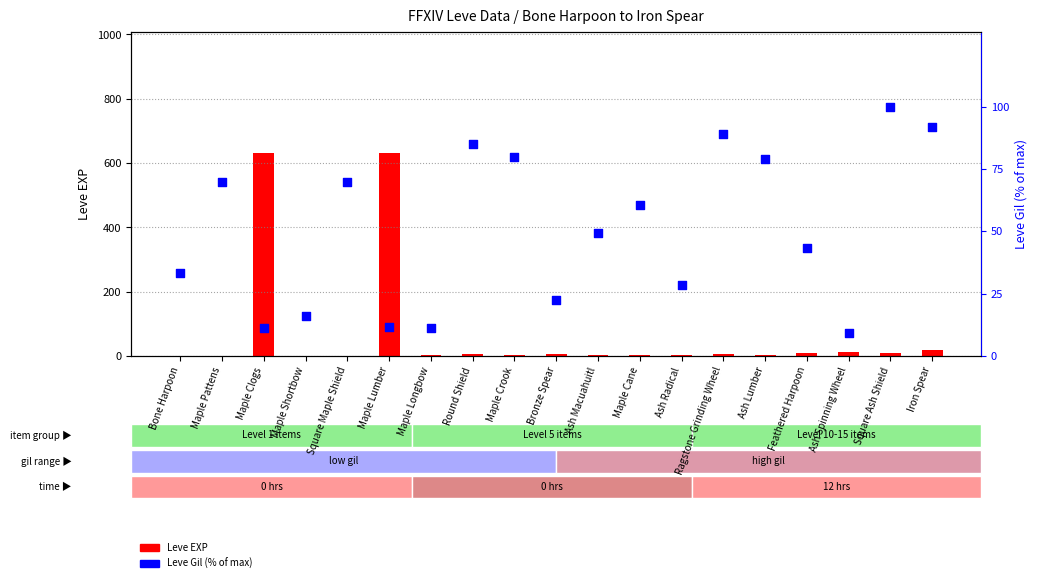

At which category is the sum across all series the highest?

Maple Lumber